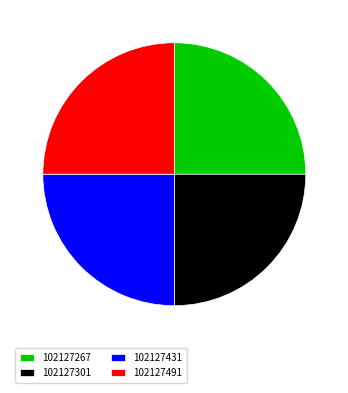

What is the ratio of the value at 102127301 to the value at 102127267?

1.0